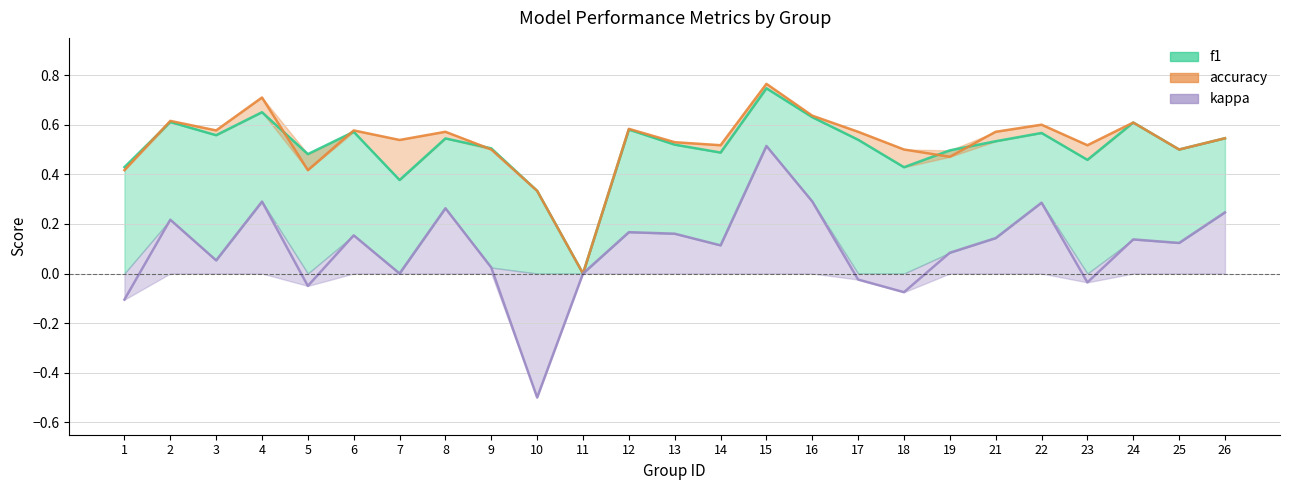

Which category has the highest value in the f1 series?

15